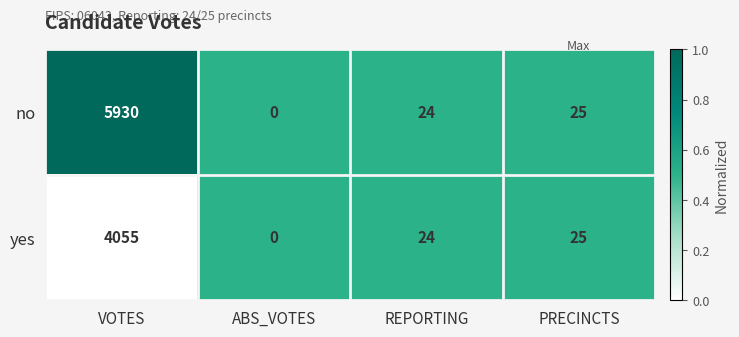

Rank the series by their maximum value, from lowest to highest.

yes, no